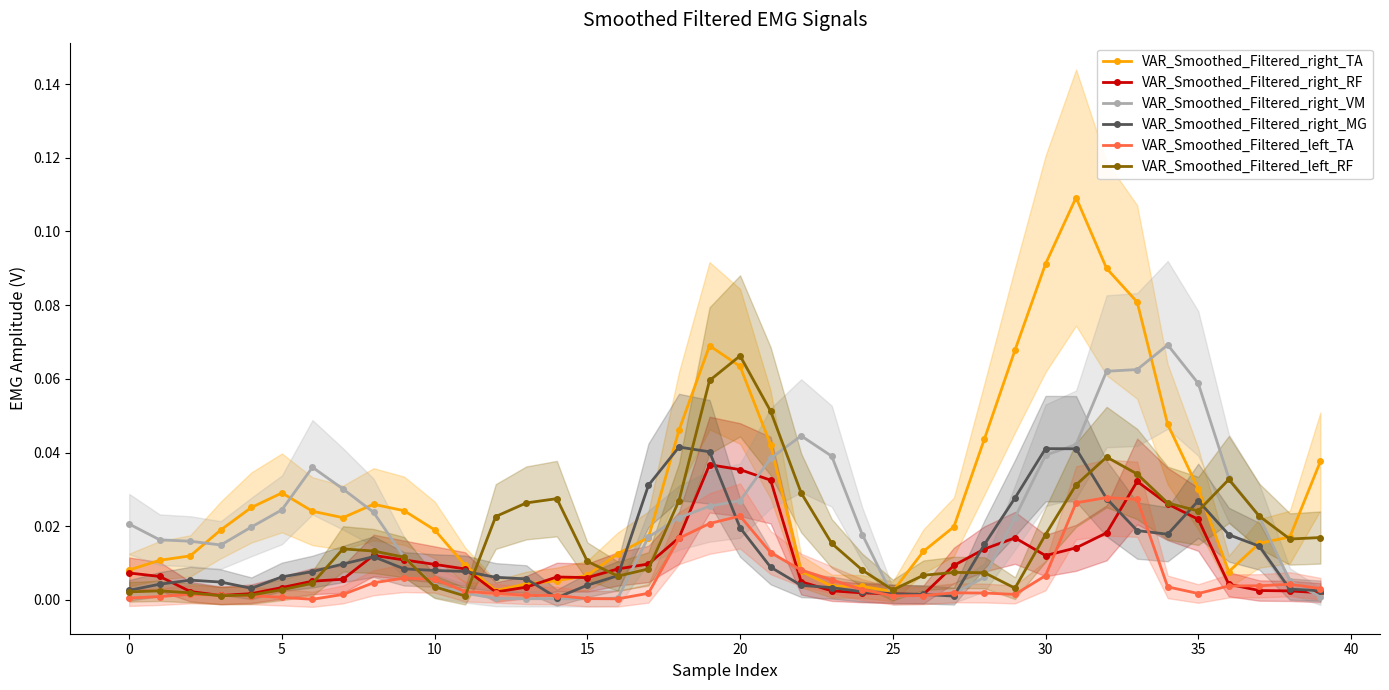

True or false: VAR_Smoothed_Filtered_right_VM and VAR_Smoothed_Filtered_right_MG cross at least once.

True